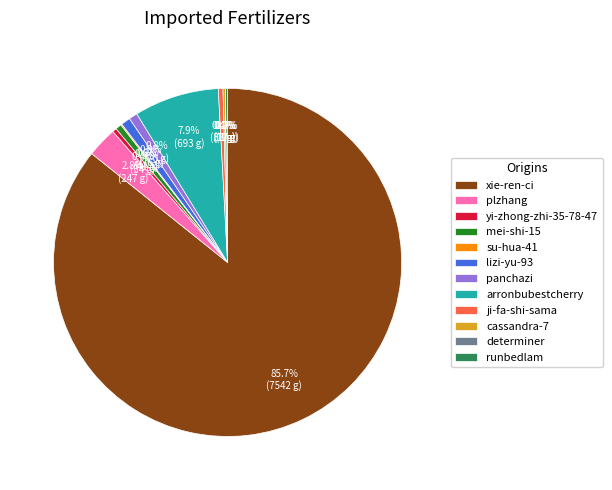

What is the majority slice?

xie-ren-ci